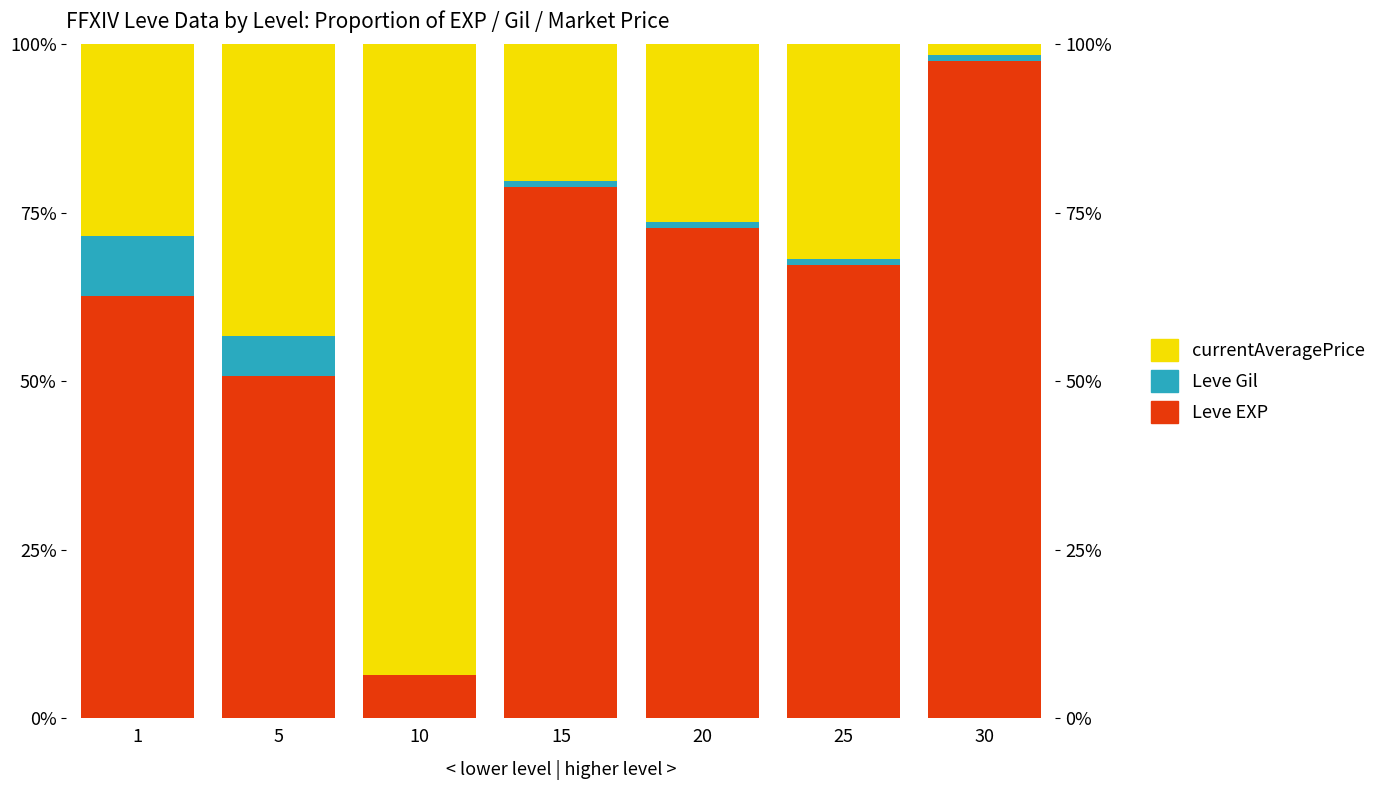

List the labels in order of Leve EXP value, smallest first.

10, 5, 1, 25, 20, 15, 30